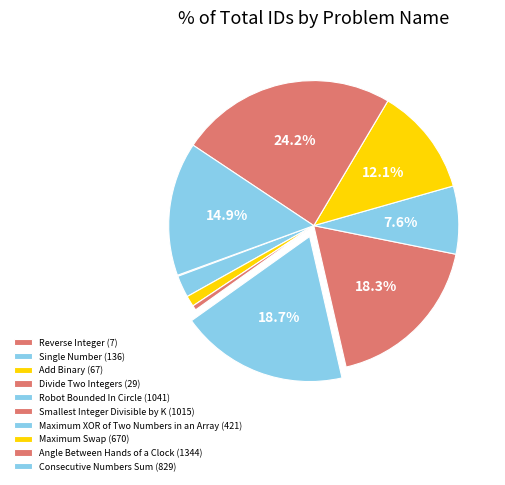

Is it true that Maximum XOR of Two Numbers in an Array is 21% of the pie?

False